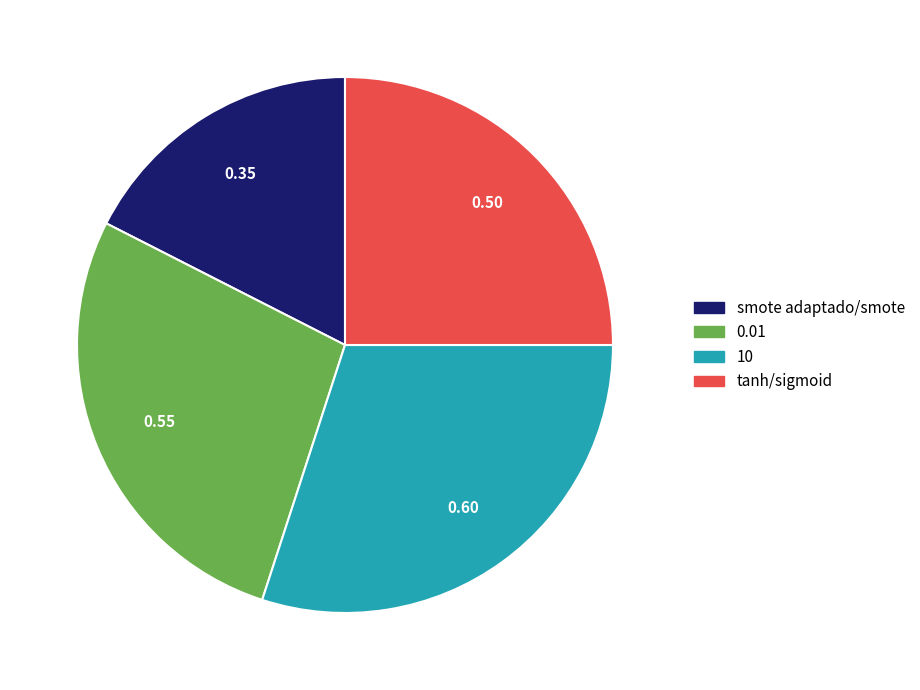

Combined, do smote adaptado/smote and tanh/sigmoid account for over 50%?

No